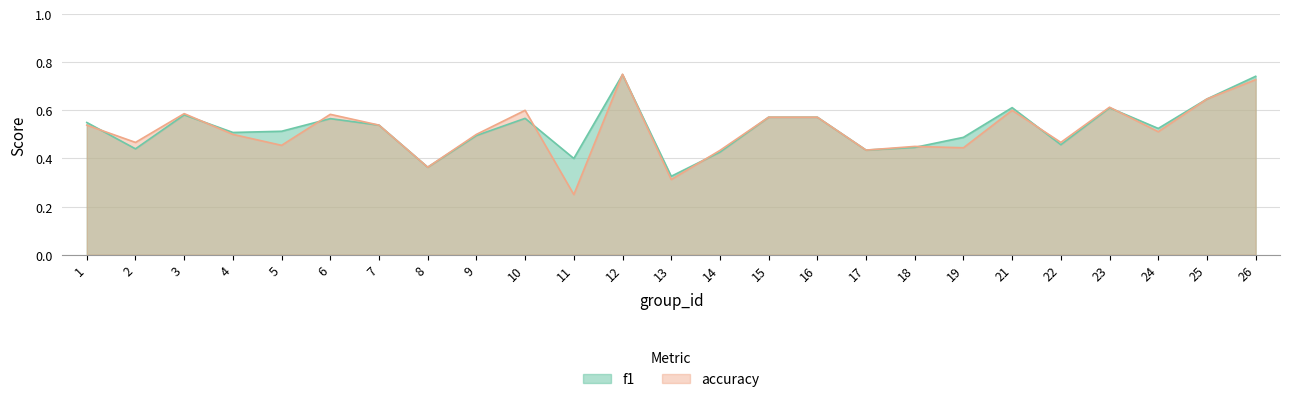

Rank the series by their average value, from lowest to highest.

accuracy, f1